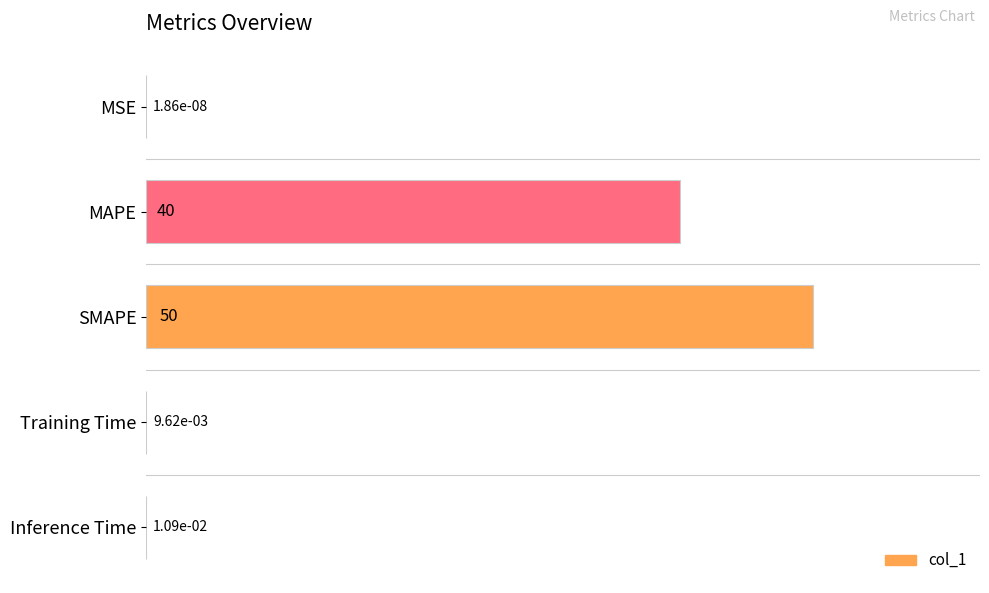

The value at MAPE is 19.1. True or false?

False